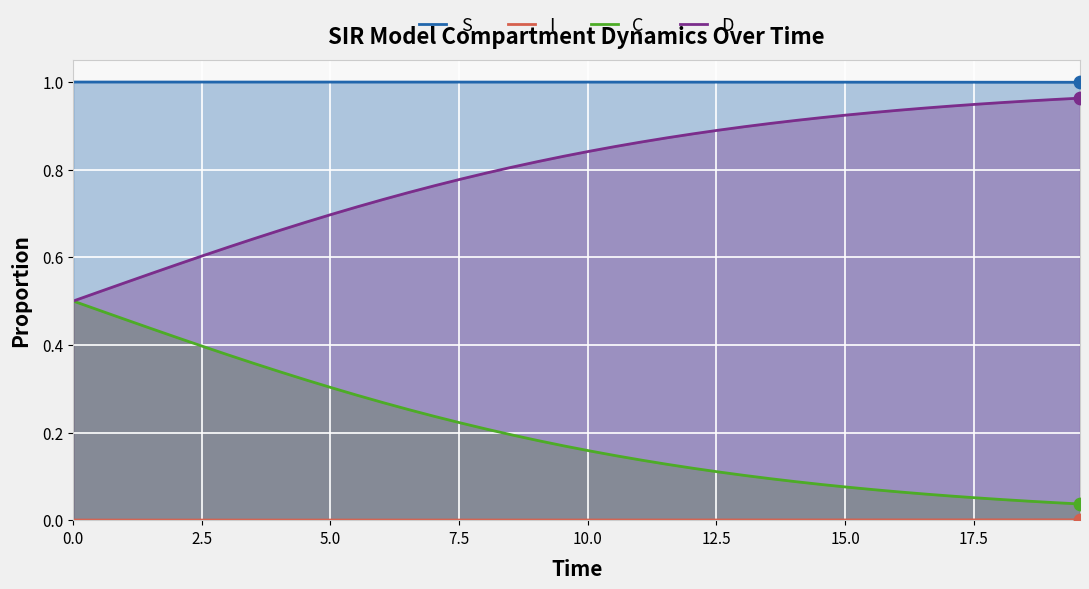

What are all the series names shown in the legend?

S, I, C, D